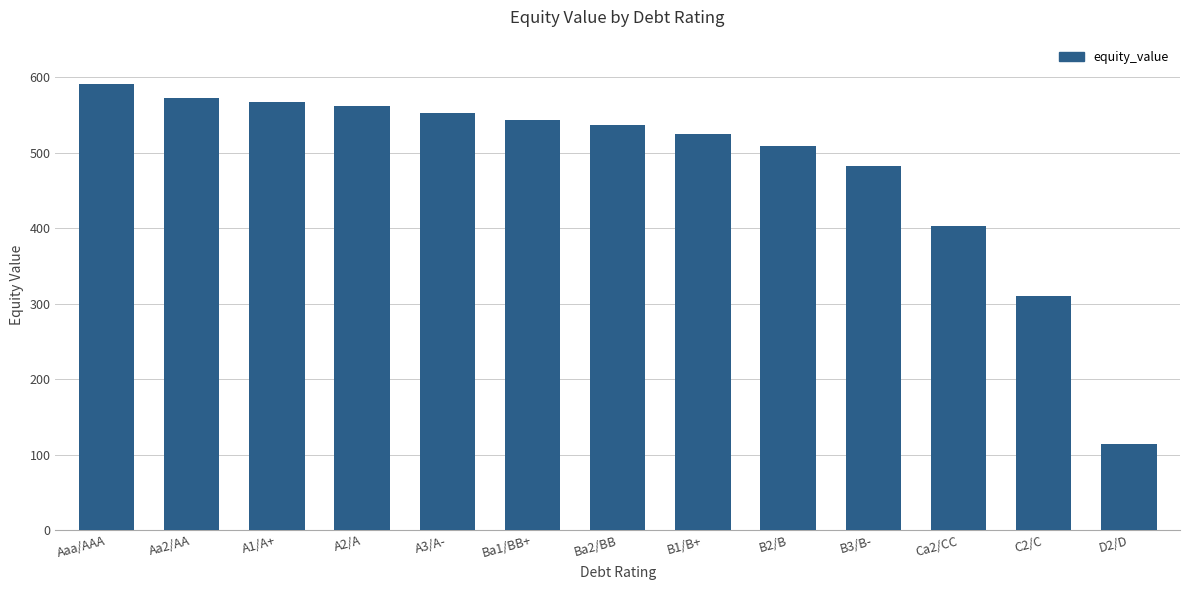

What is the change in value from Ba1/BB+ to Ba2/BB?

-7.3